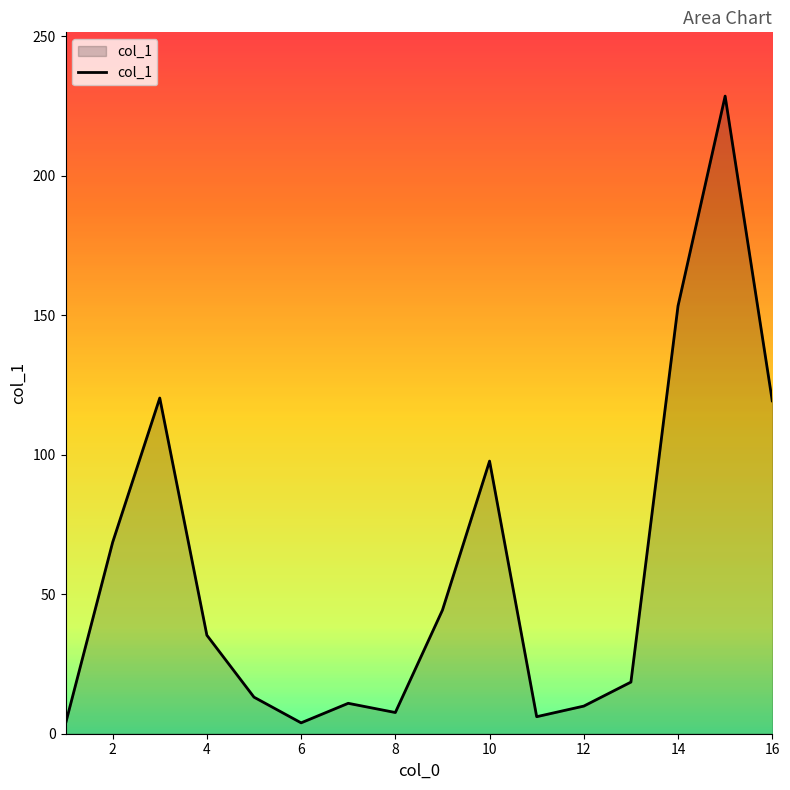

What is the greatest value displayed?

228.5